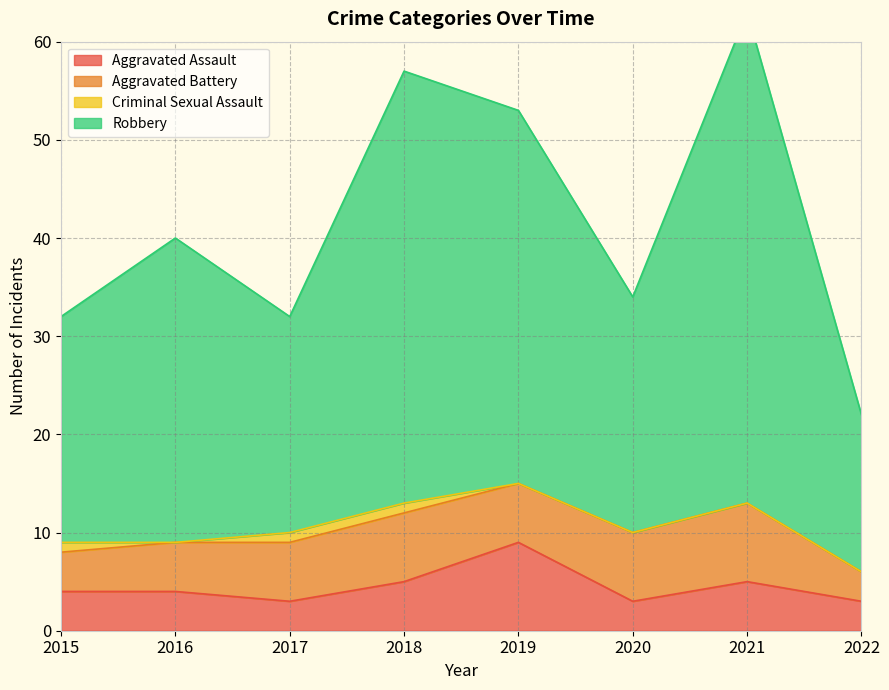

The value of Aggravated Assault at 2016 is 4. True or false?

True